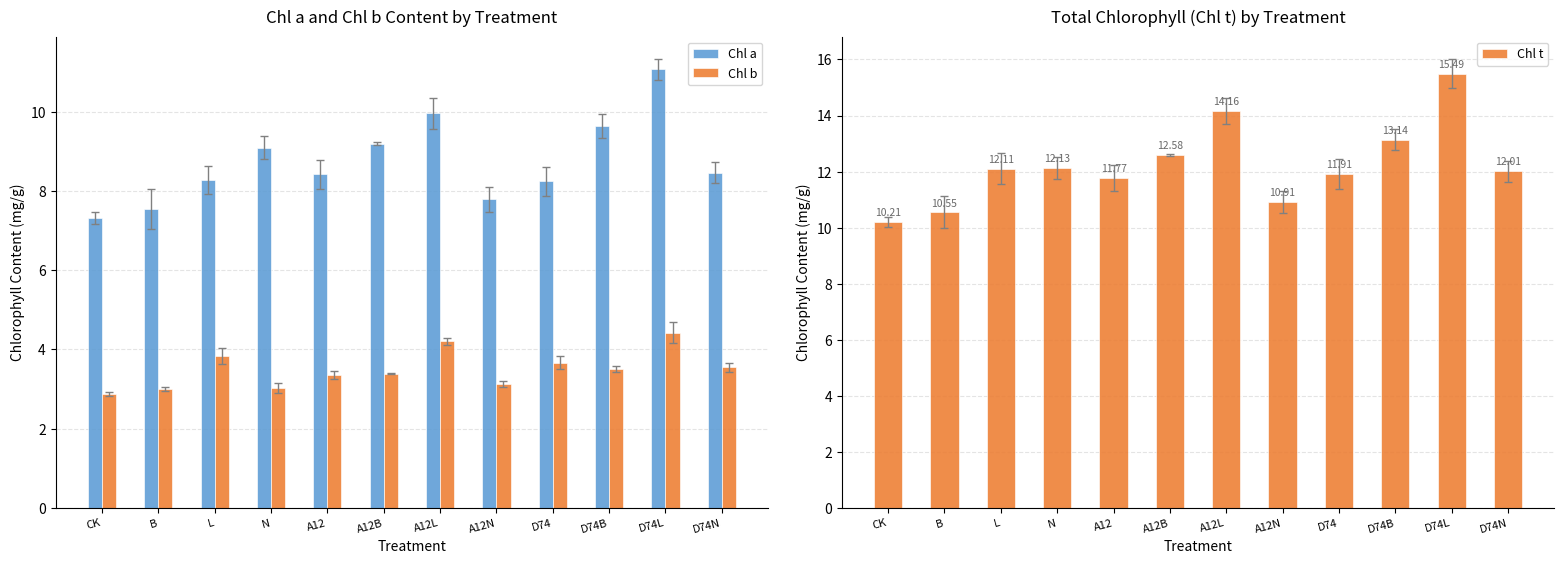

Where does the Chl b series first go above 3?

B